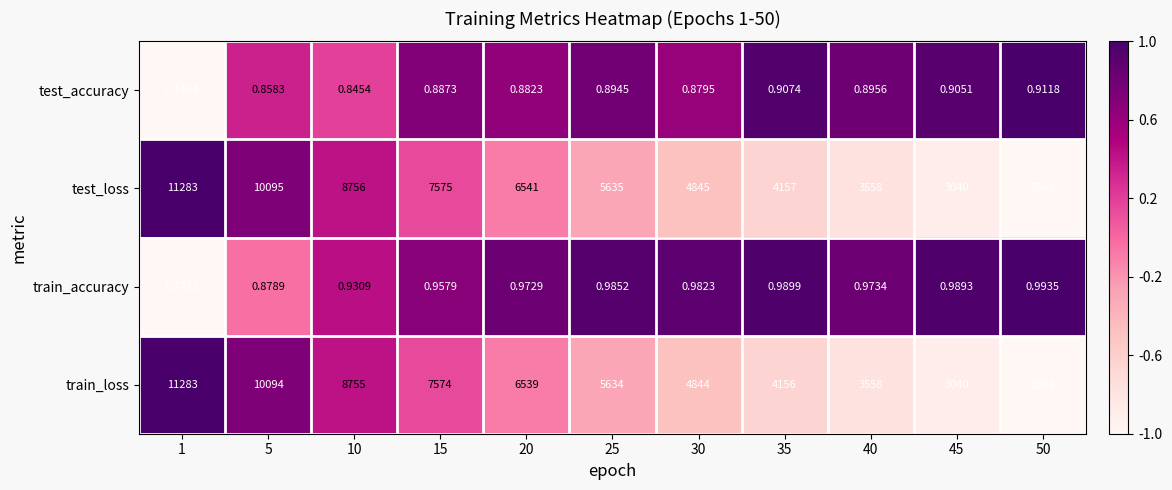

Which series has the largest total across all categories?

test_loss